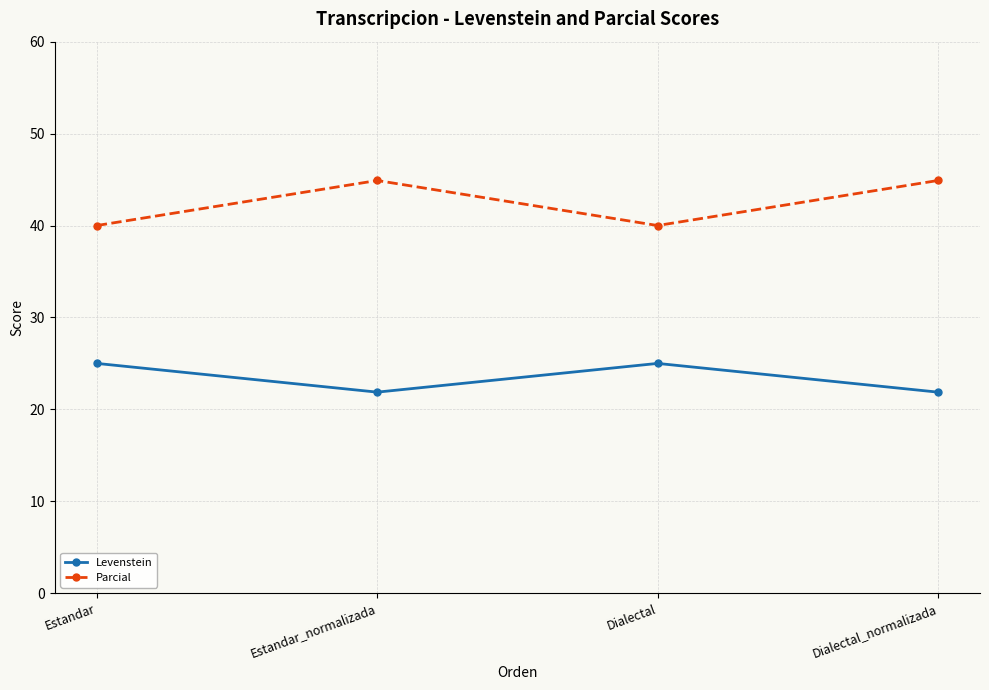

What is the greatest value displayed?

44.9